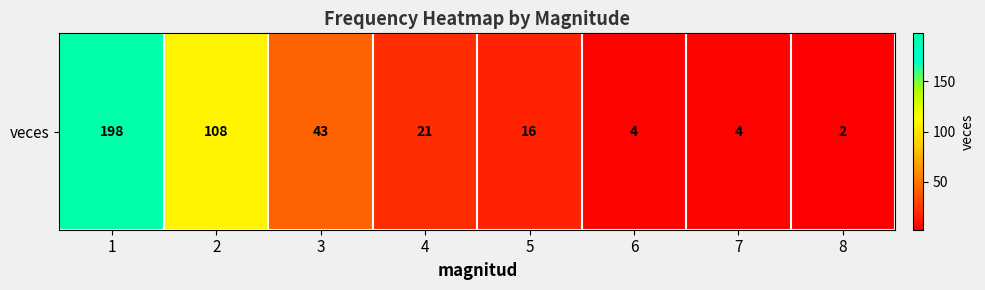

The value at 6 is 4. True or false?

True